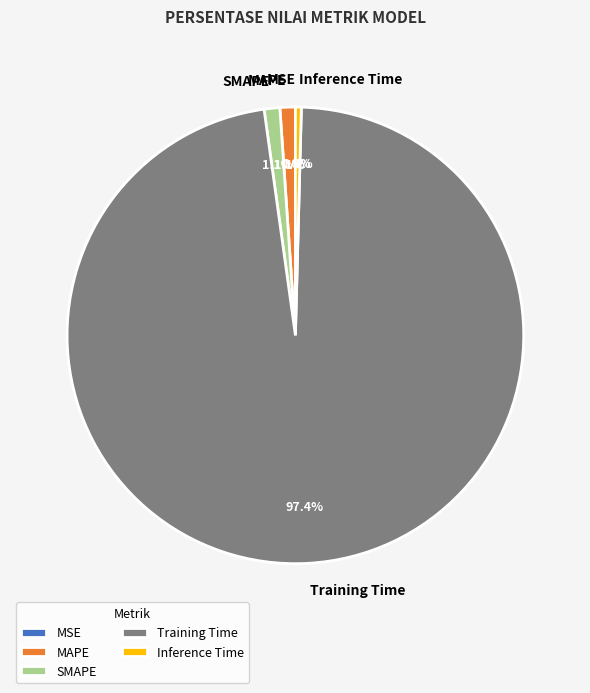

What is the largest slice in the pie chart?

Training Time